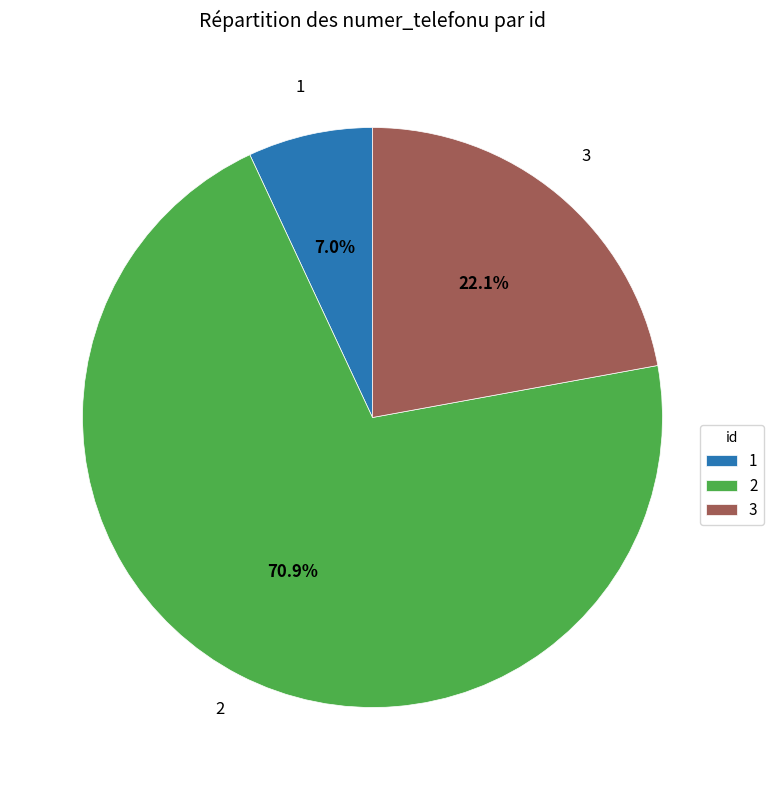

Combined, do 3 and 2 account for over 50%?

Yes